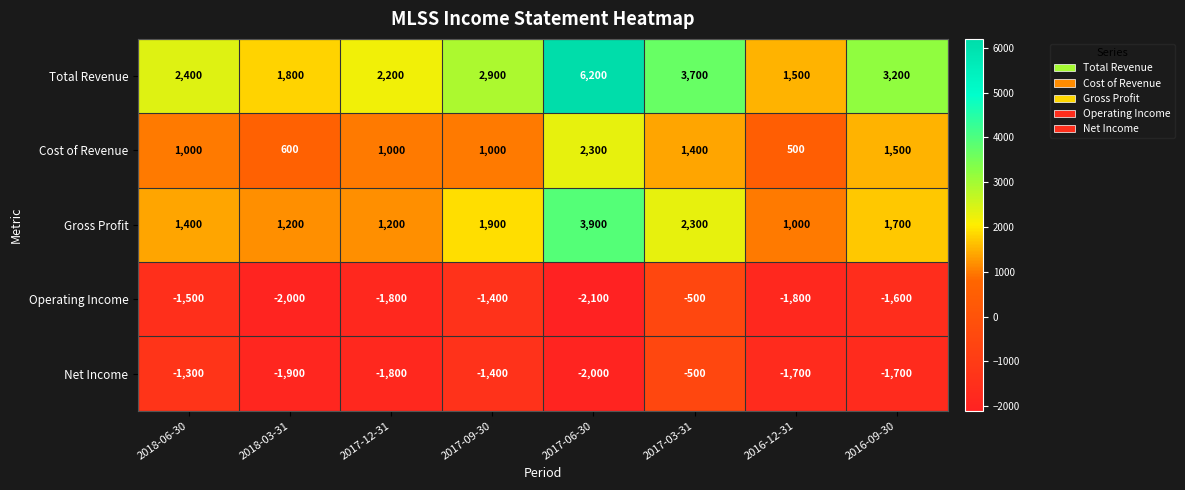

List the labels in order of Total Revenue value, smallest first.

2016-12-31, 2018-03-31, 2017-12-31, 2018-06-30, 2017-09-30, 2016-09-30, 2017-03-31, 2017-06-30